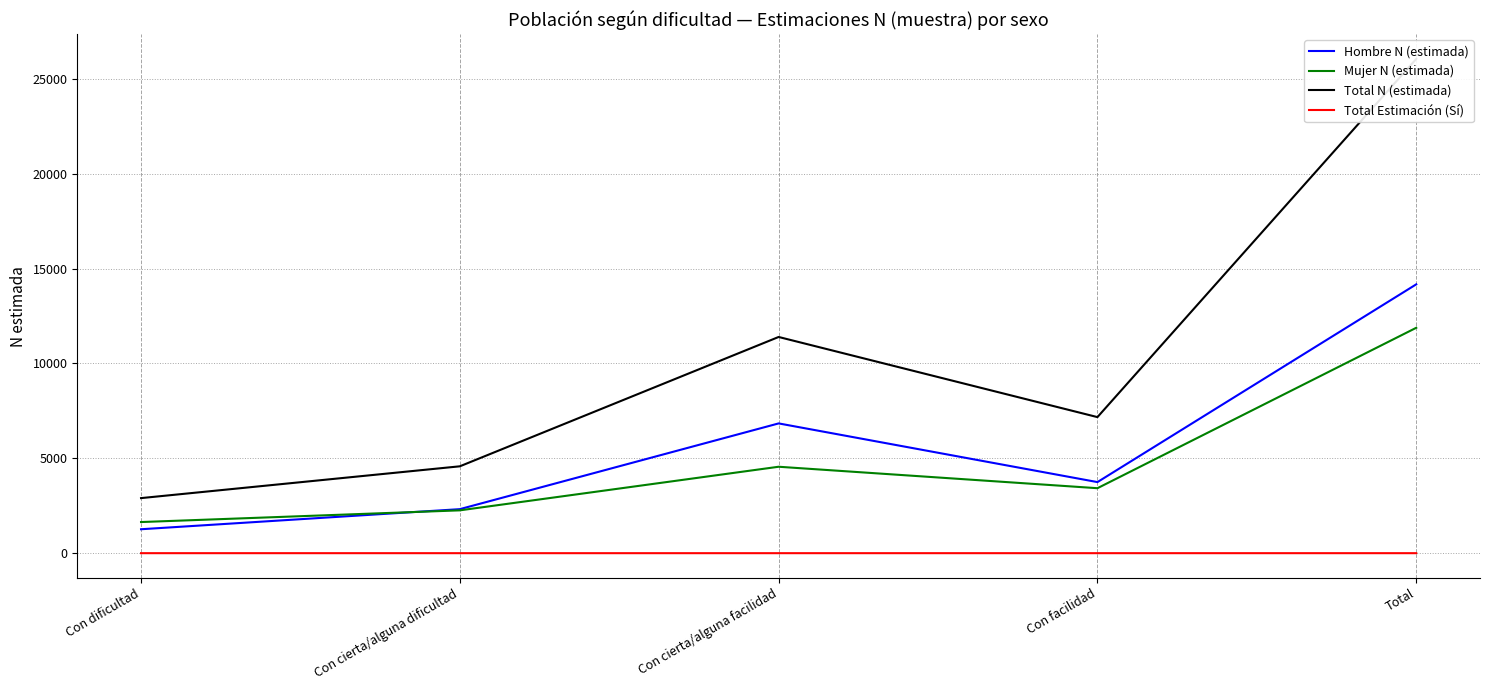

At Total, list the series in order from largest to smallest.

Total N (estimada), Hombre N (estimada), Mujer N (estimada), Total Estimación (Sí)